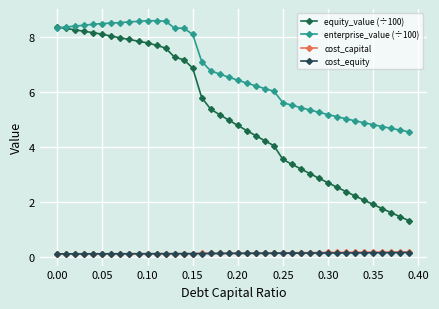

Does the chart have visible grid lines?

Yes